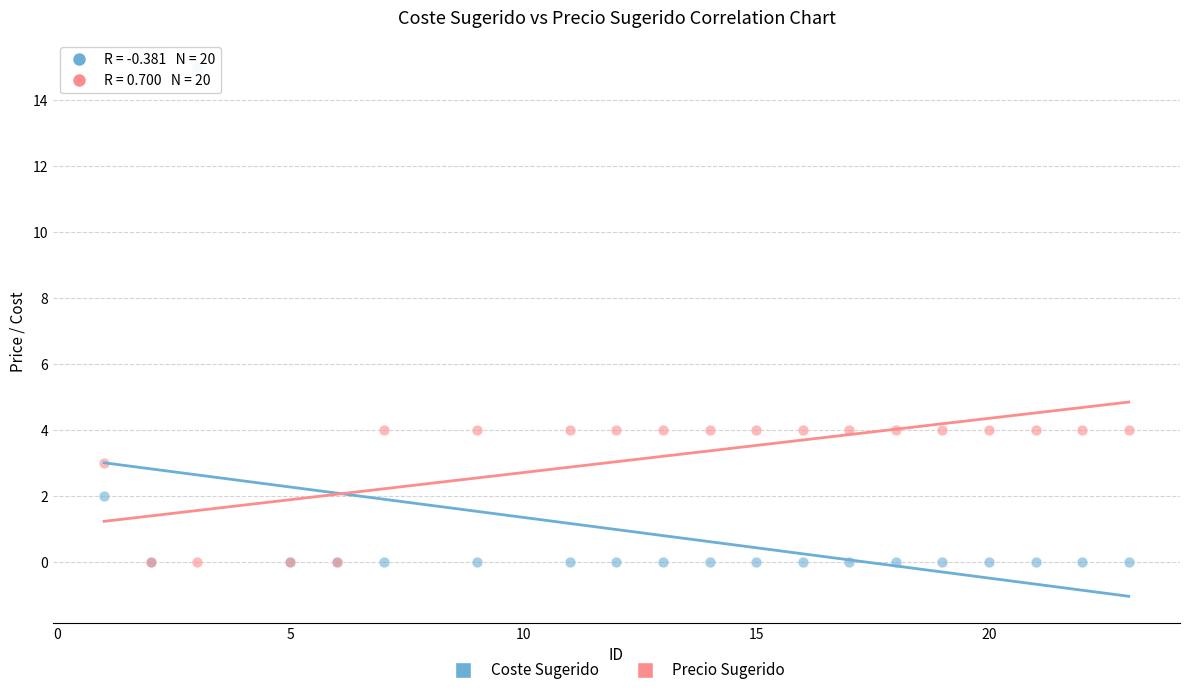

Which series reaches the maximum Y coordinate?

Coste Sugerido